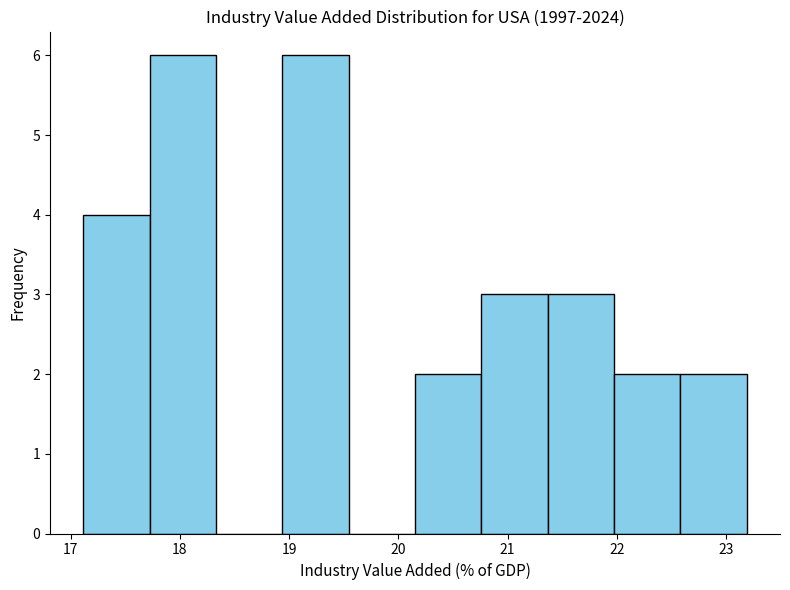

How tall is the bar that spans 21.4 to 22.0 on the x-axis? Neither the bar edges nor the heights are printed on the chart, so give them approximately, as read against the axes.

3